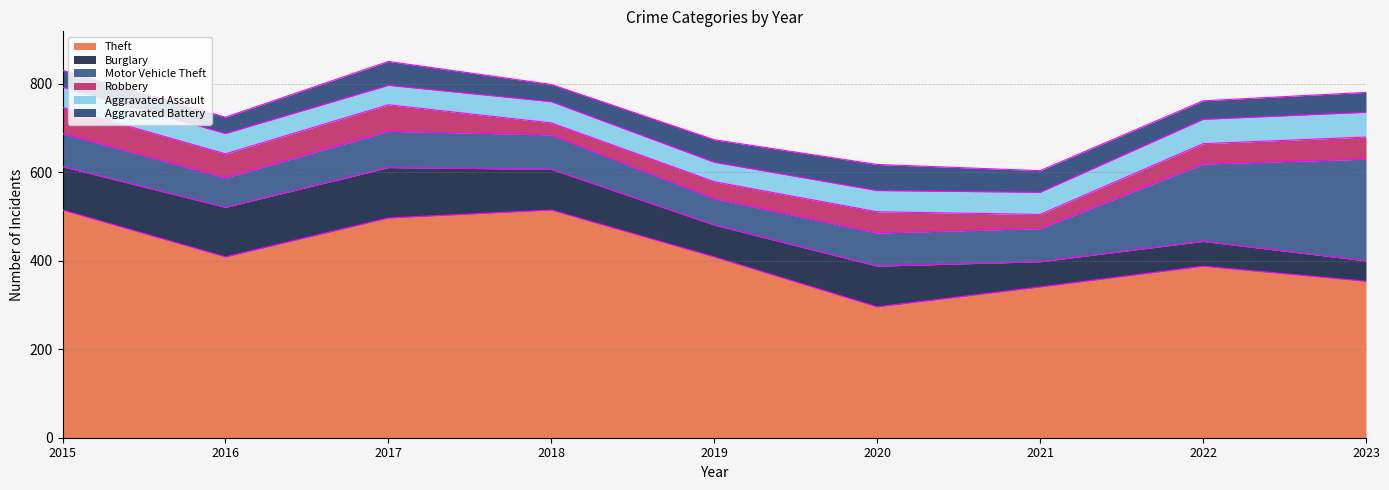

Rank the categories by Robbery value from lowest to highest.

2018, 2021, 2019, 2022, 2020, 2023, 2016, 2015, 2017